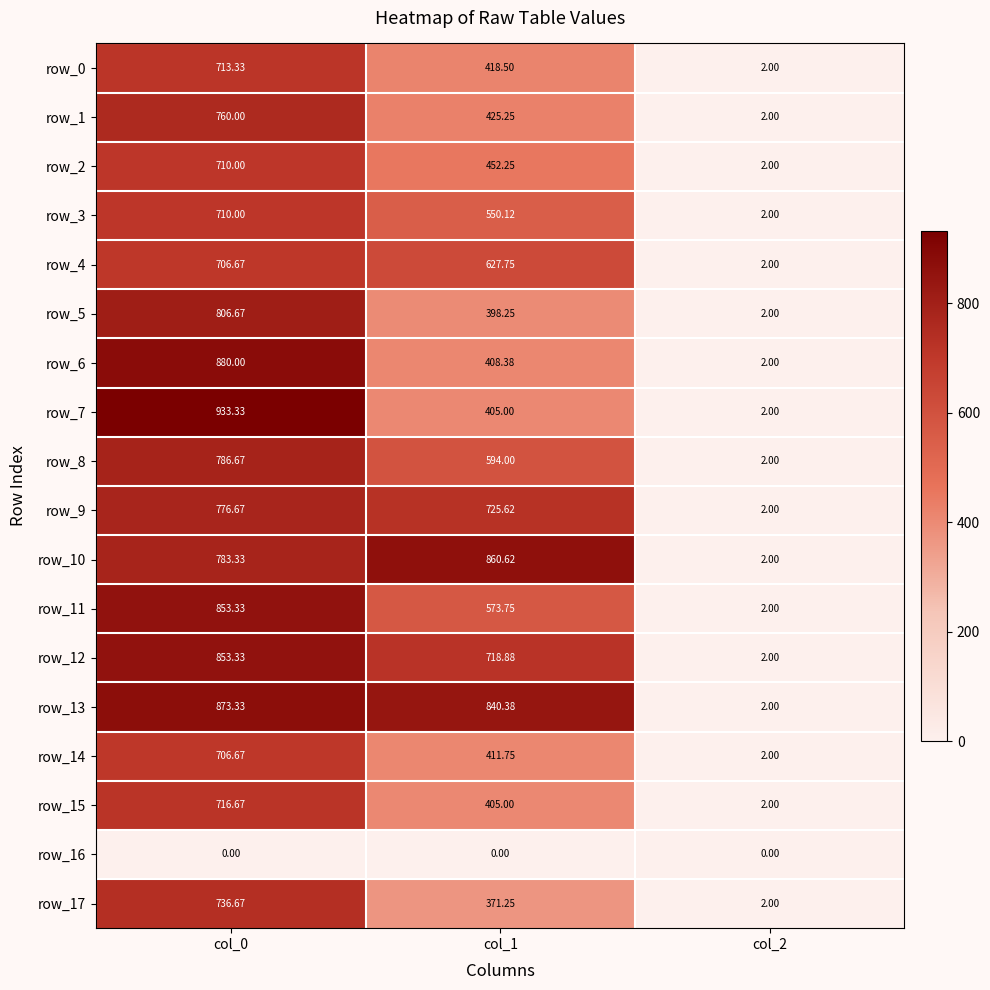

At which category is the sum across all series the highest?

col_0